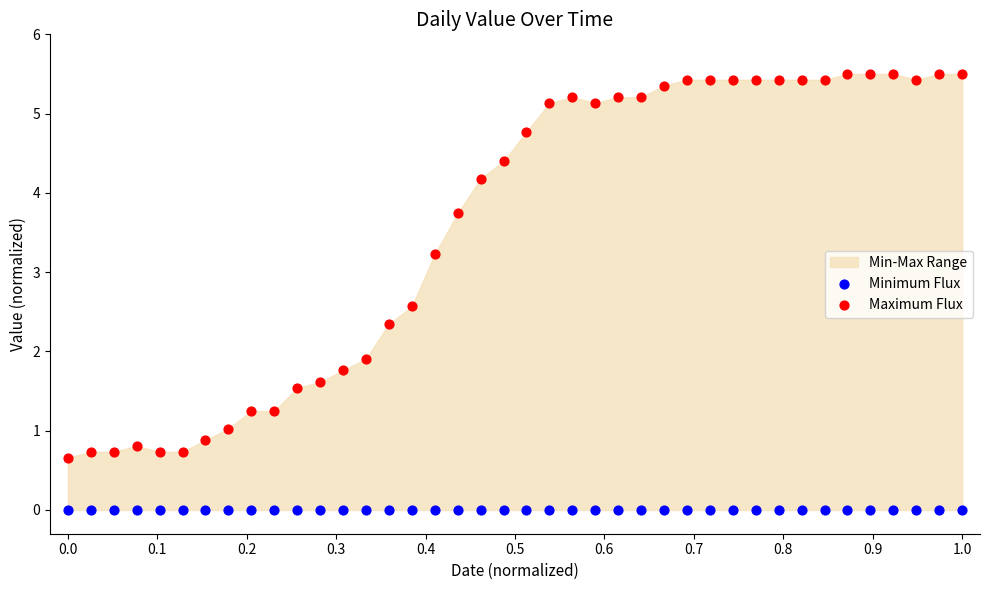

In the Maximum Flux series, what Y value is closest to 3?

3.2